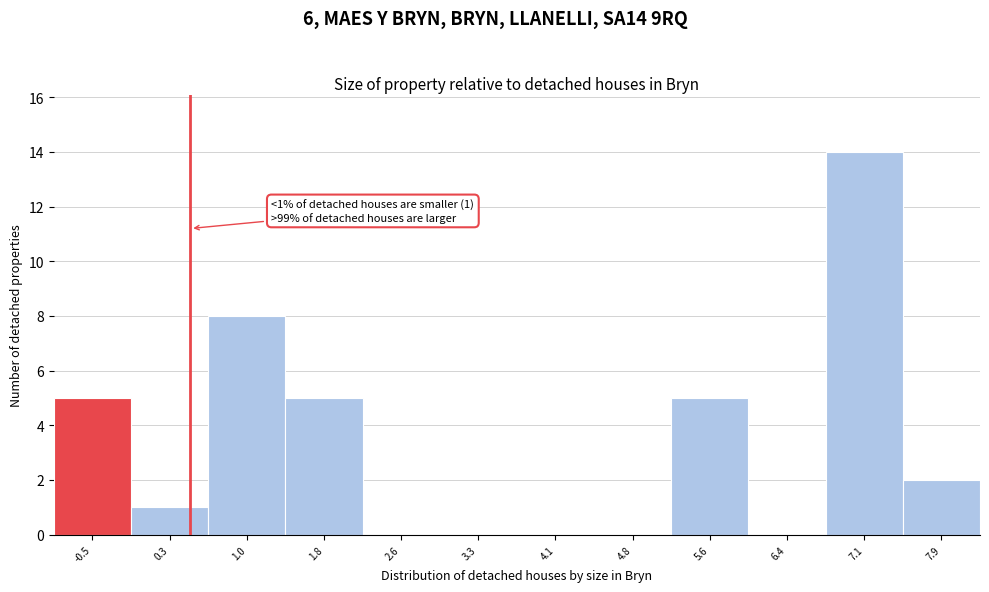

Reading left to right, what are all the values shown in this chart?

-0.5=5	0.3=1	1.0=8	1.8=5	2.6=0	3.3=0	4.1=0	4.8=0	5.6=5	6.4=0	7.1=14	7.9=2